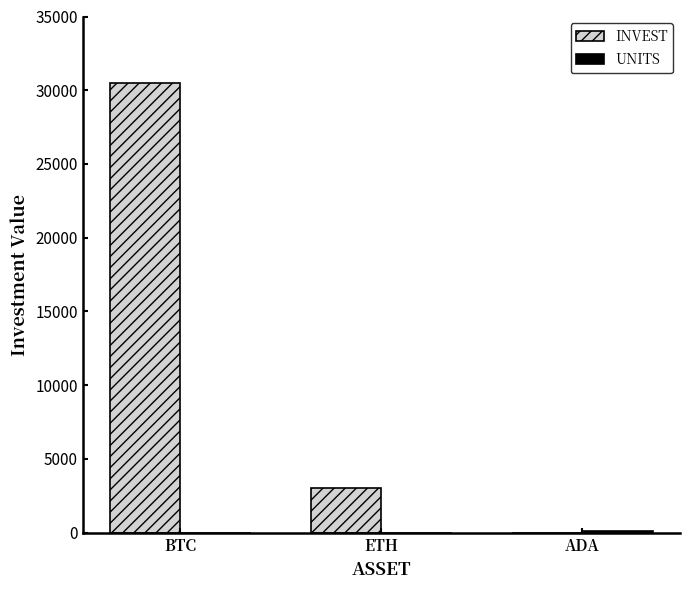

Is it true that INVEST equals 8203.8 at BTC?

False